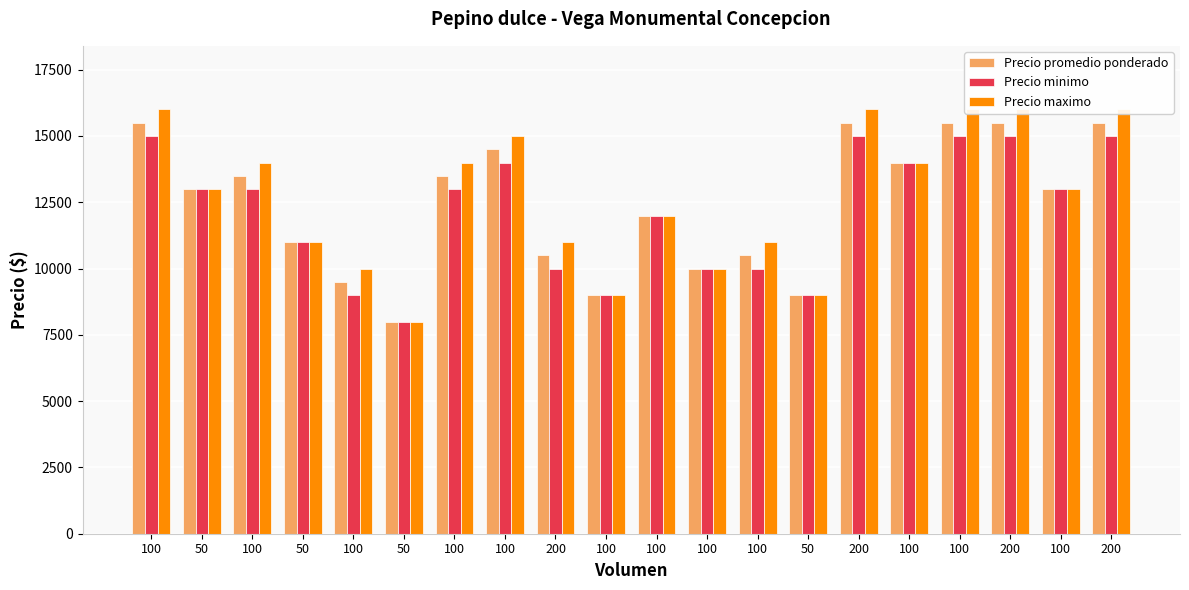

Between 100 and 100, which is larger?

100